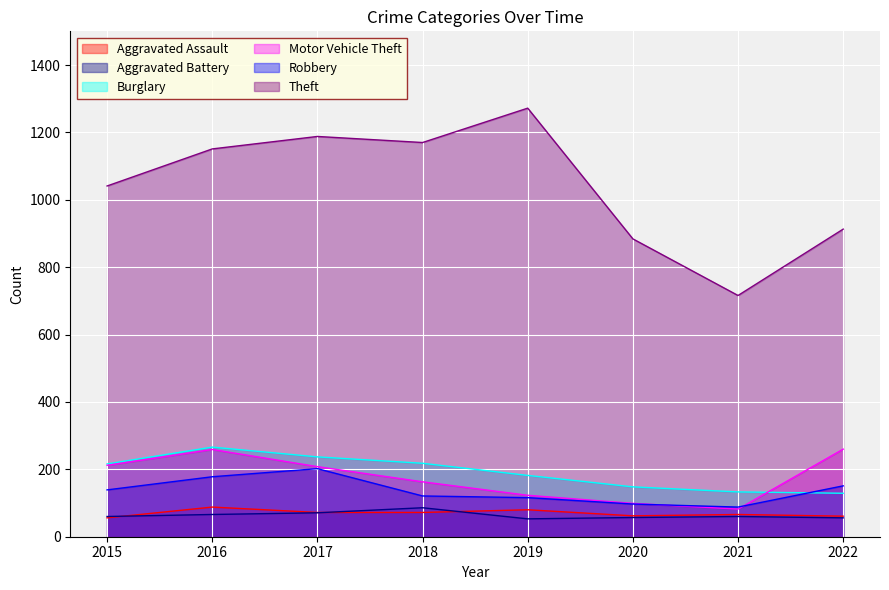

Which series has the largest range (max minus min)?

Theft